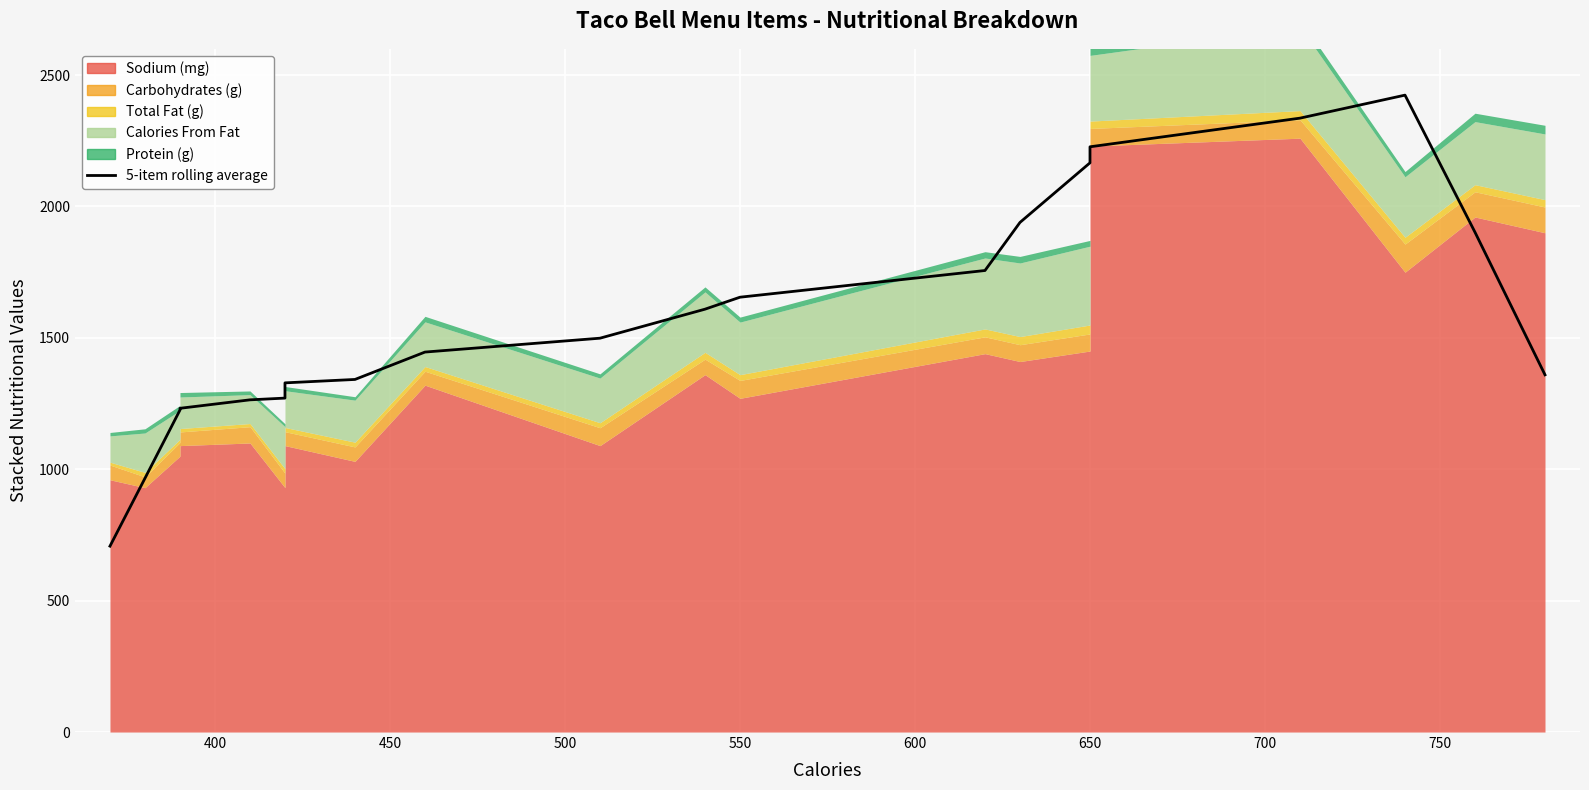

What is the difference between the second highest and second lowest values?

1370.4